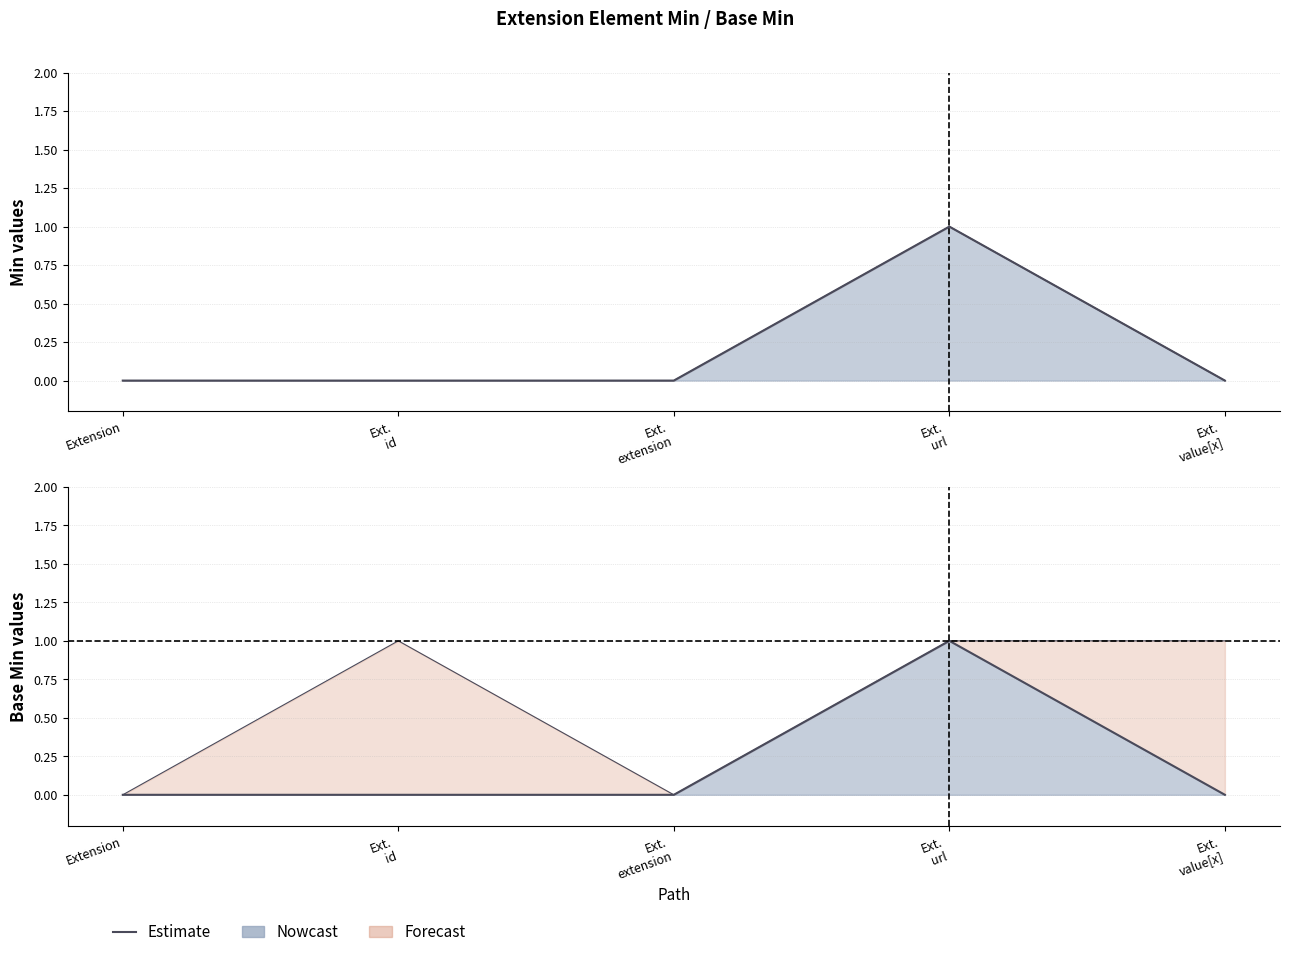

What is the sum of all values?

1